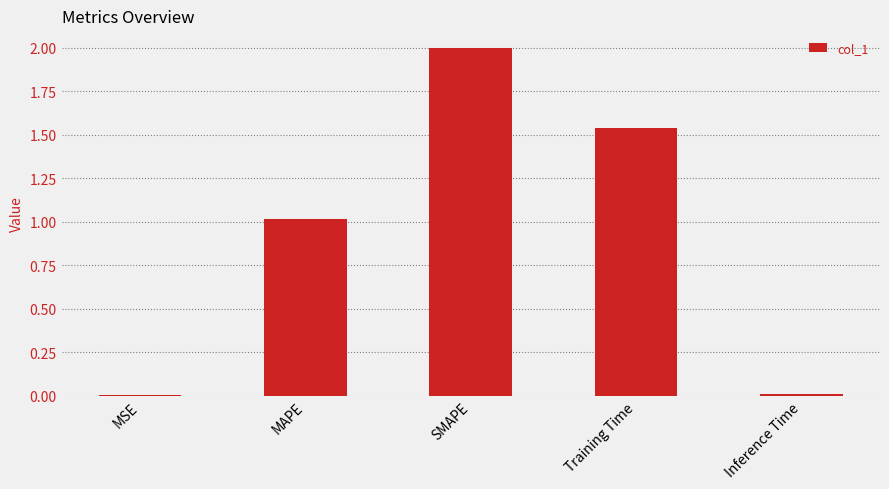

At which label does the data first exceed 1?

MAPE